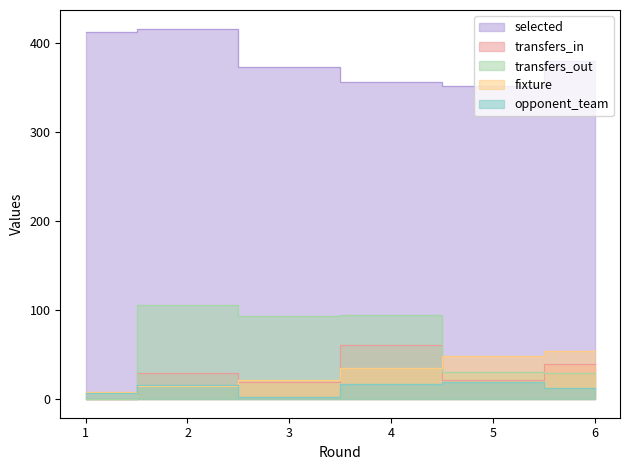

At which category does transfers_in reach its first local peak?

2